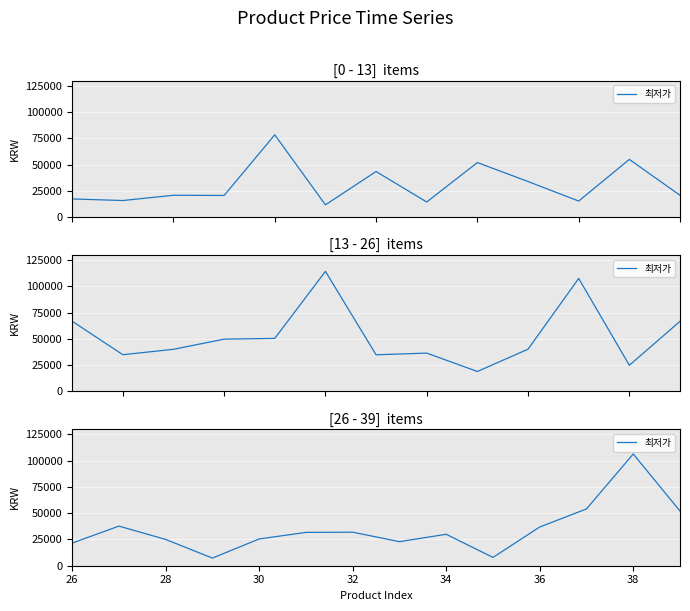

What is the value of the 2nd point from the left?

37680